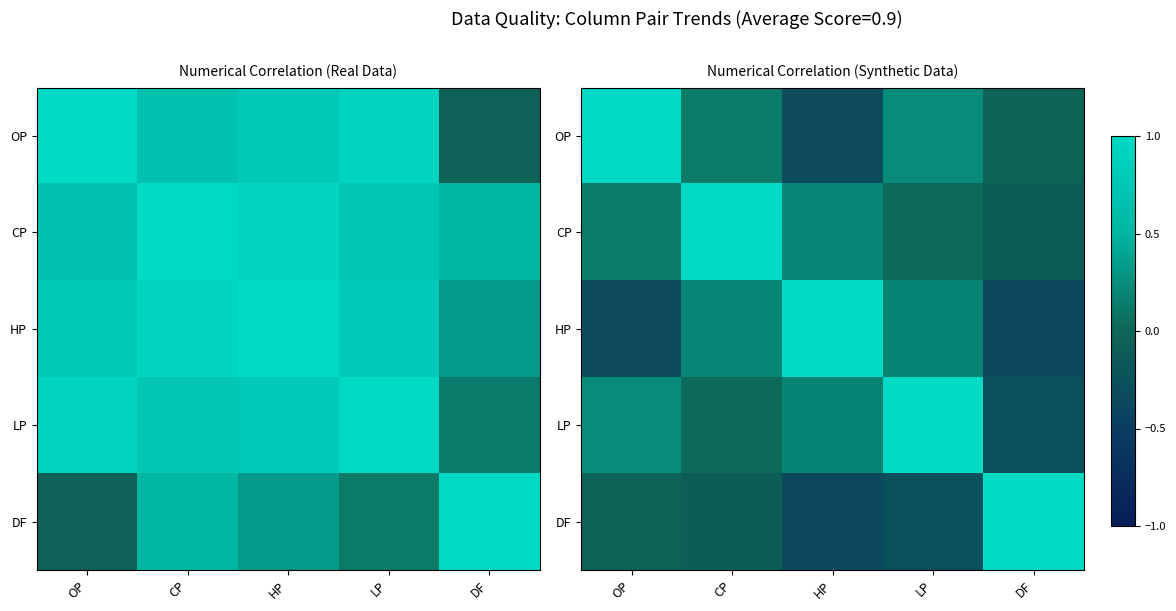

Which series has the widest spread of values?

DF